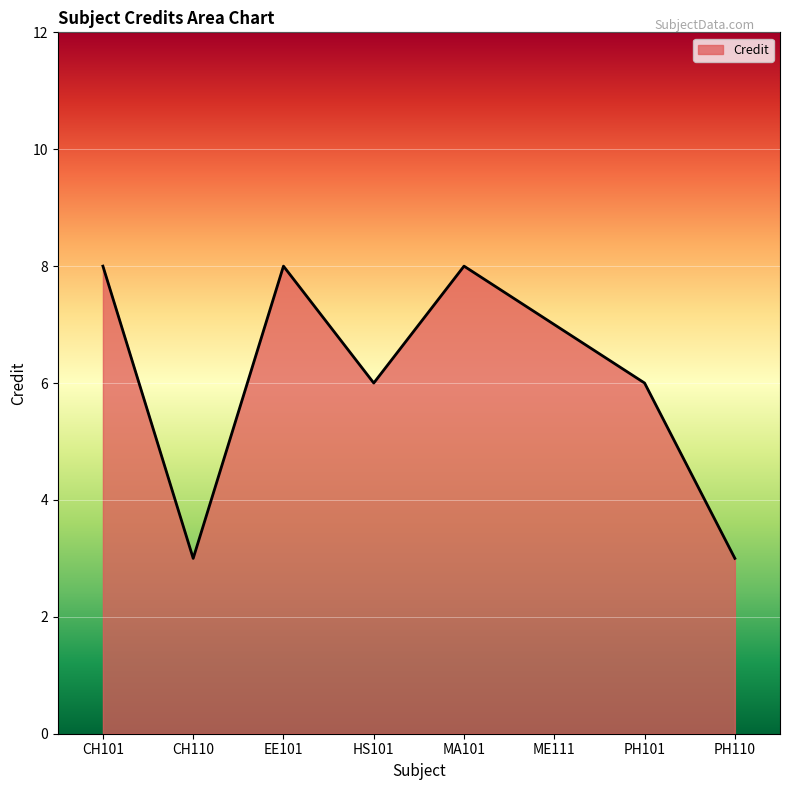

What position from the left is PH101?

7